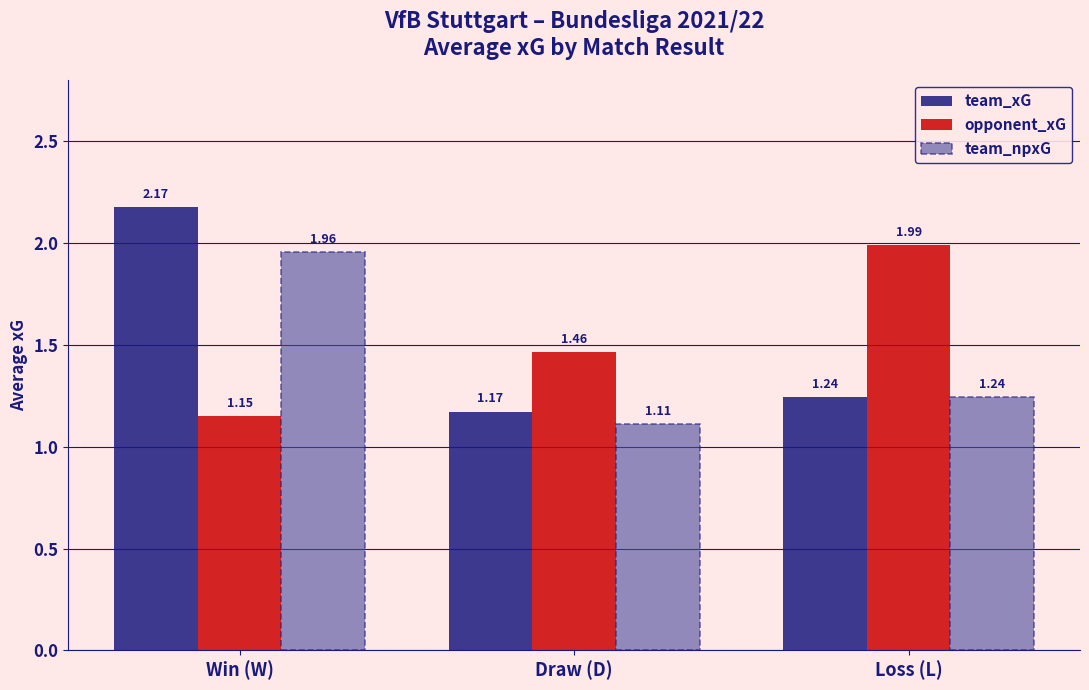

What is the total value across all series at Draw (D)?

3.7